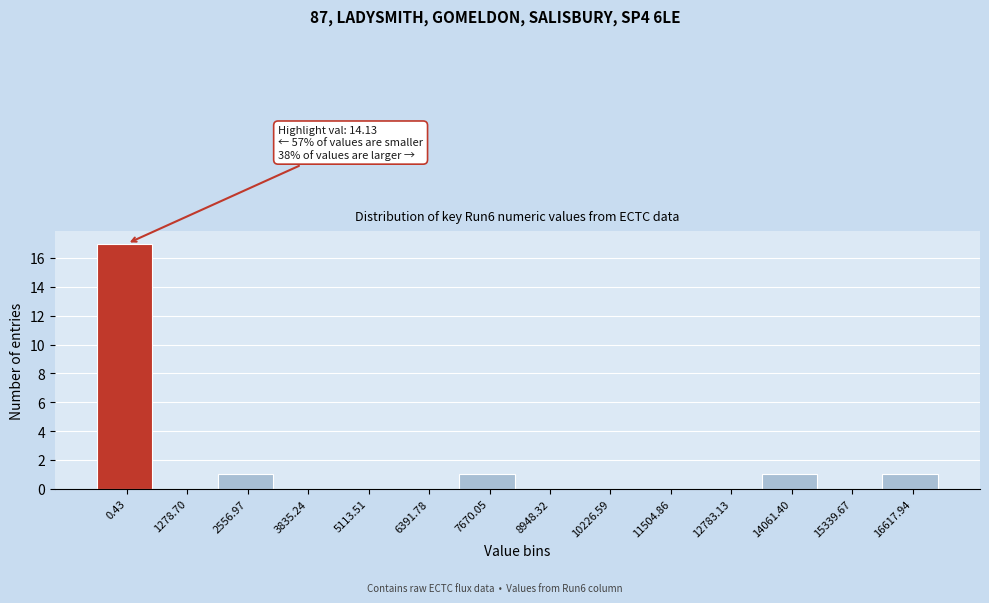

Reading right to left, list all the values displayed in this chart.

16617.94=1	15339.67=0	14061.40=1	12783.13=0	11504.86=0	10226.59=0	8948.32=0	7670.05=1	6391.78=0	5113.51=0	3835.24=0	2556.97=1	1278.70=0	0.43=17